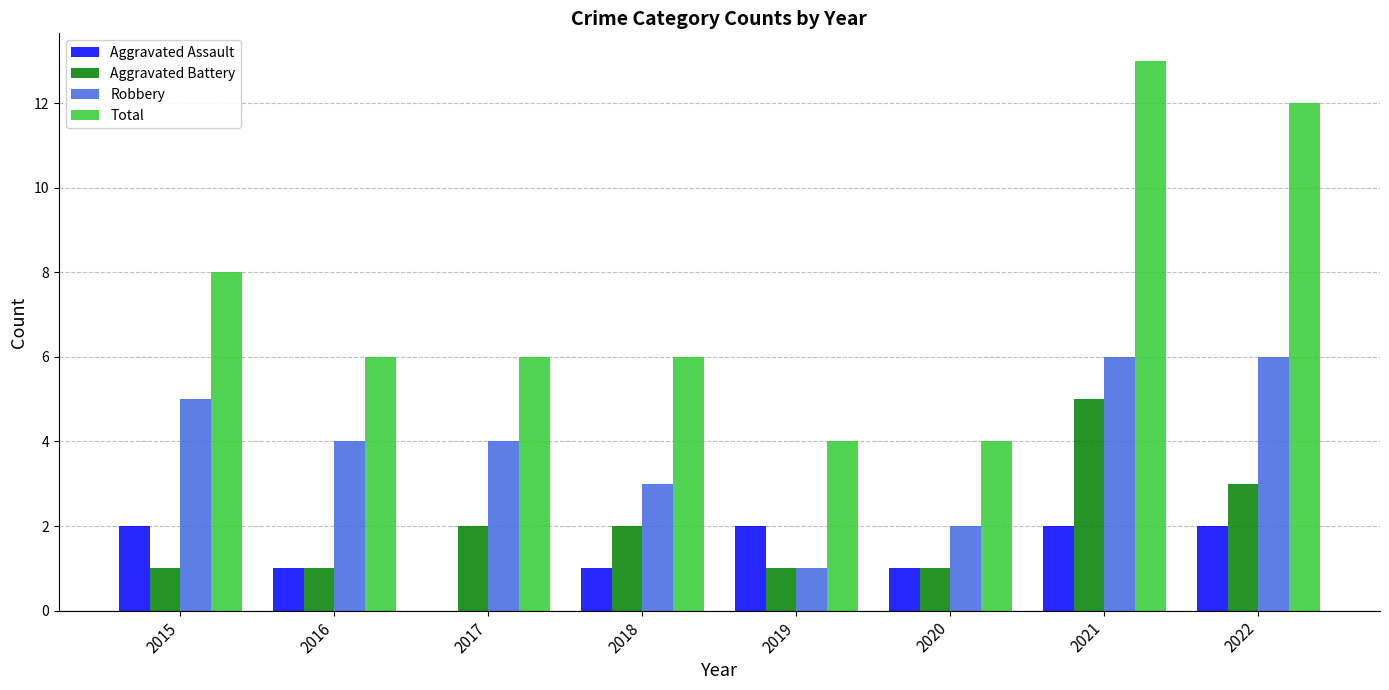

What is the total value across all series at 2019?

8